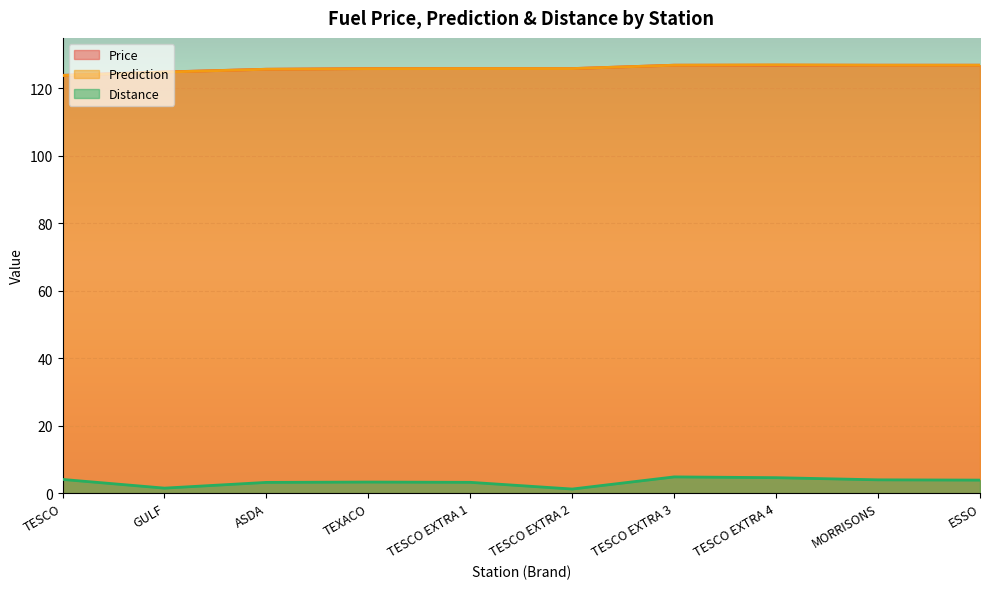

Between TESCO EXTRA 3 and MORRISONS, which is larger?

TESCO EXTRA 3